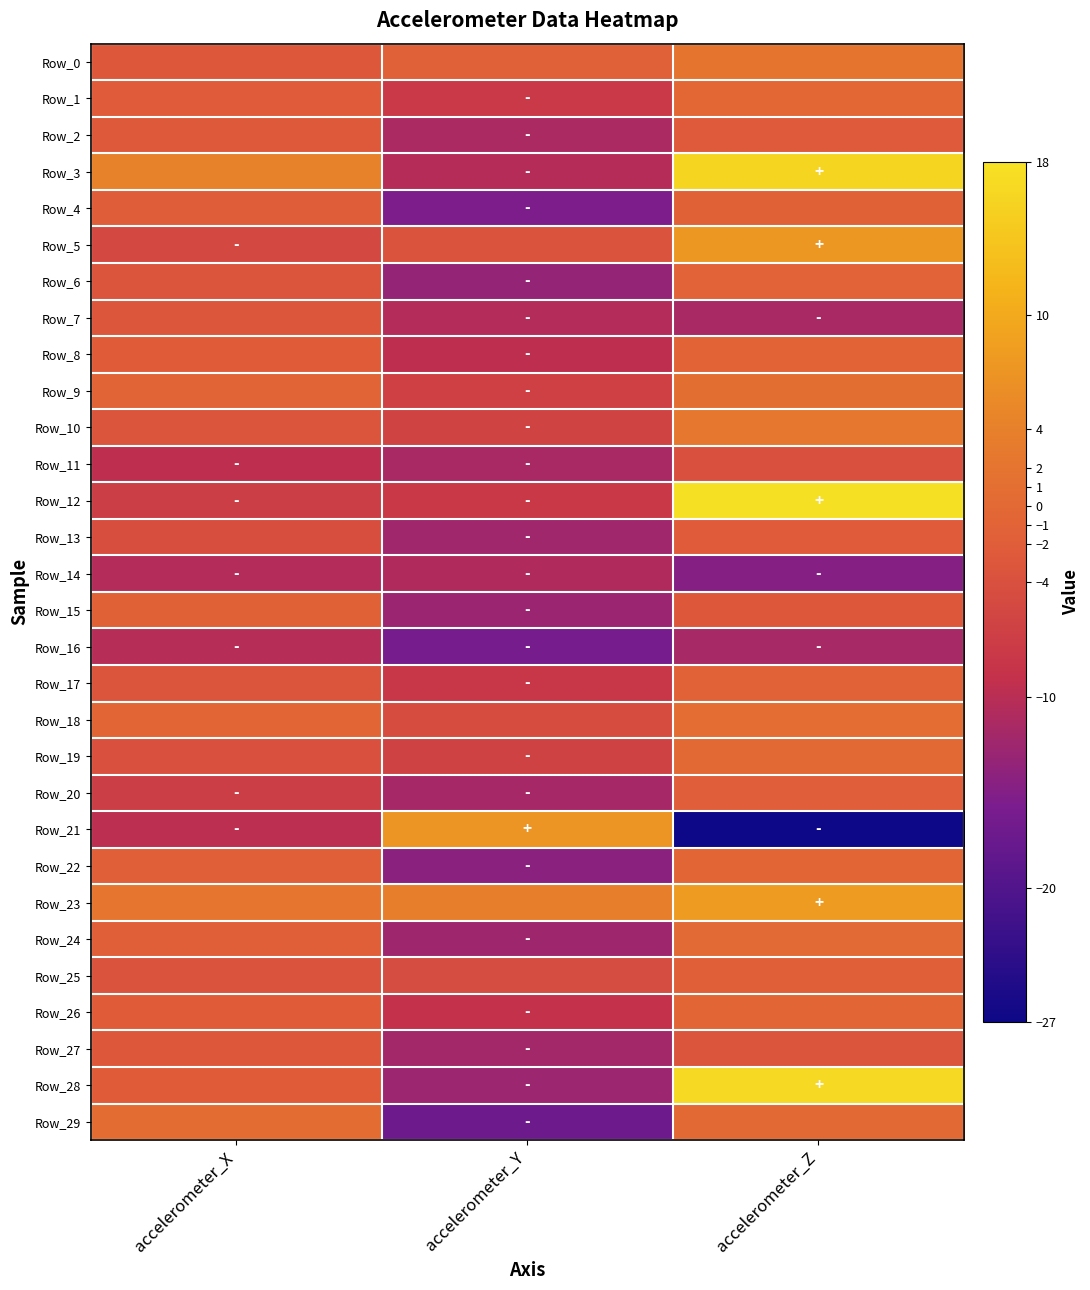

Which series has the largest total across all categories?

Row_23